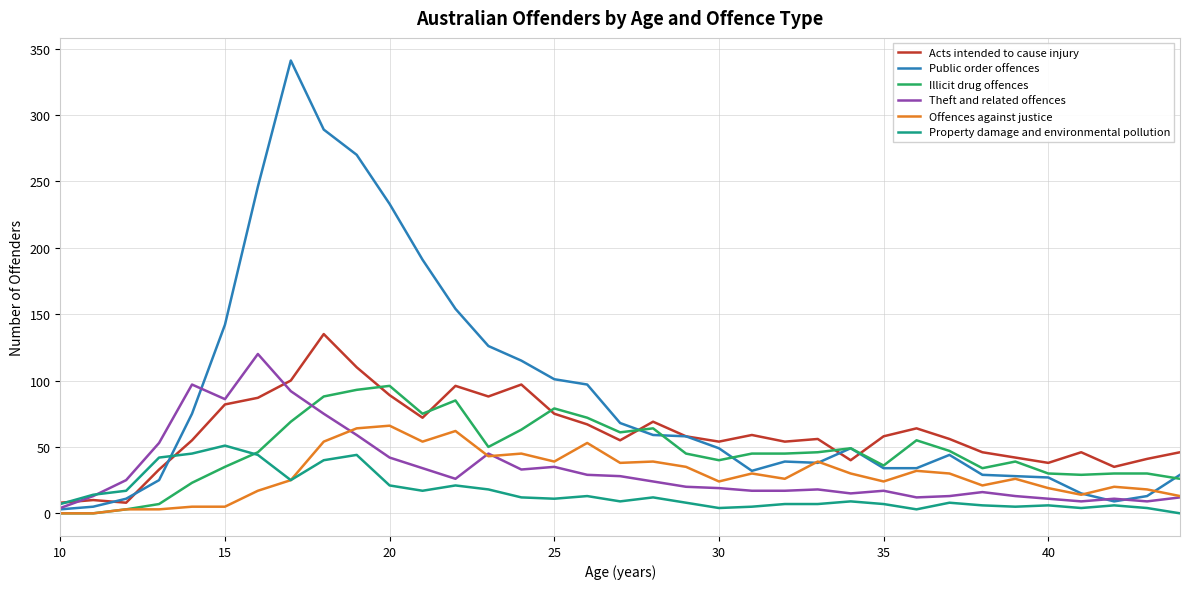

Which series has the largest total across all categories?

Public order offences